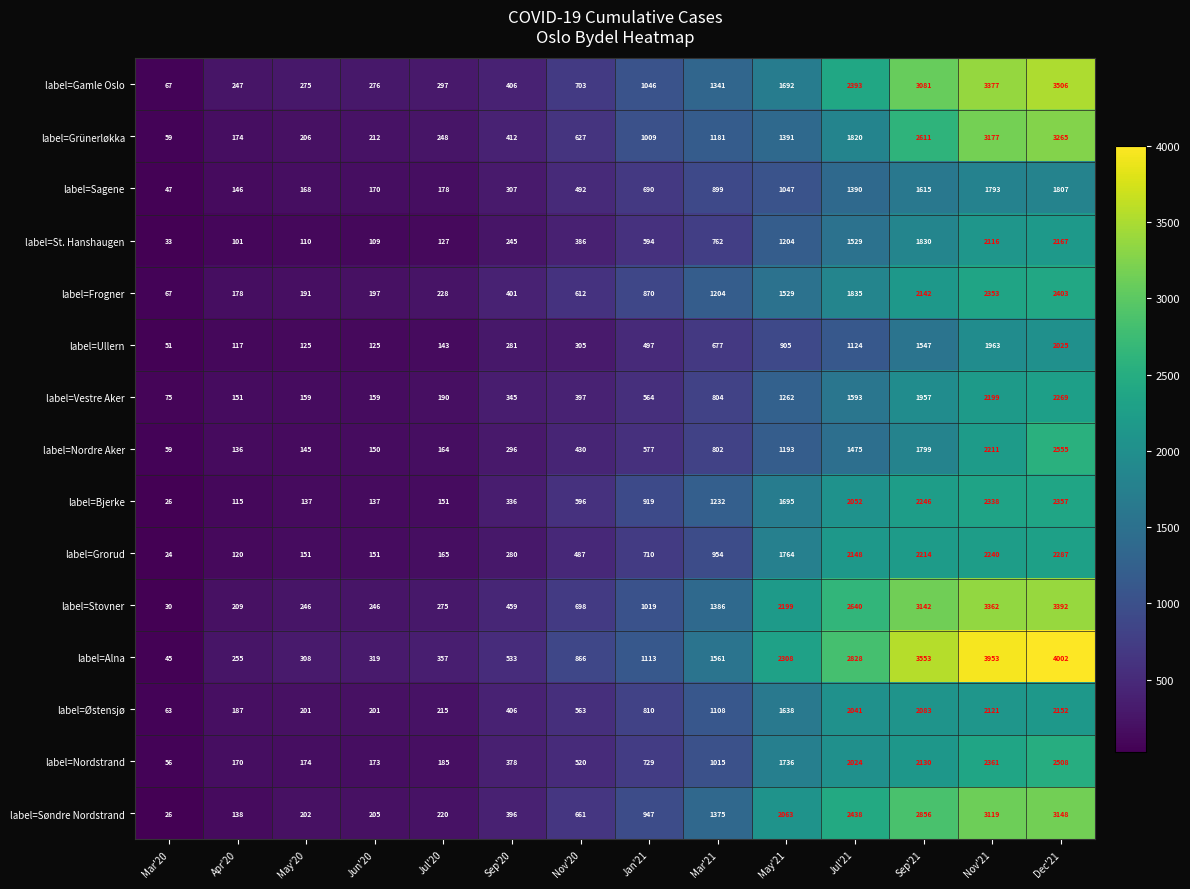

What is the spread (max minus min) of values at Nov'20?

561